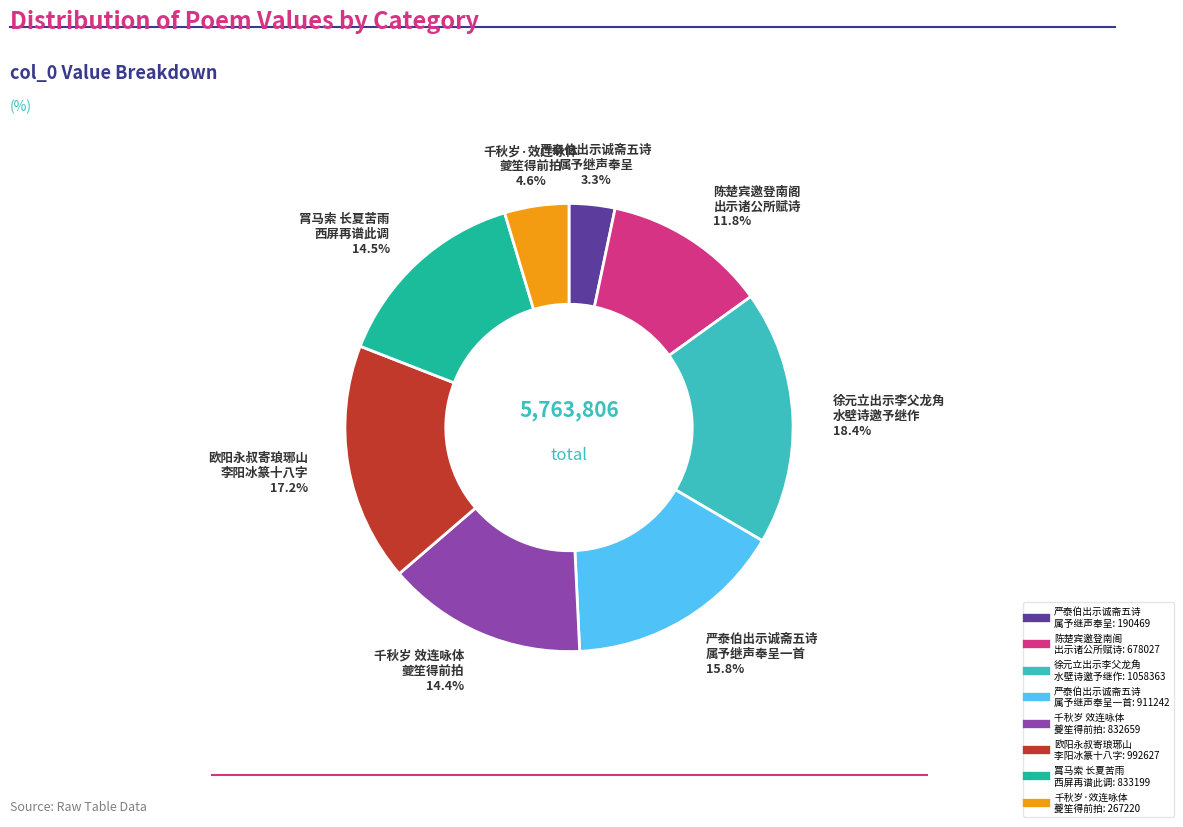

Is there any slice that represents more than half of the pie?

No